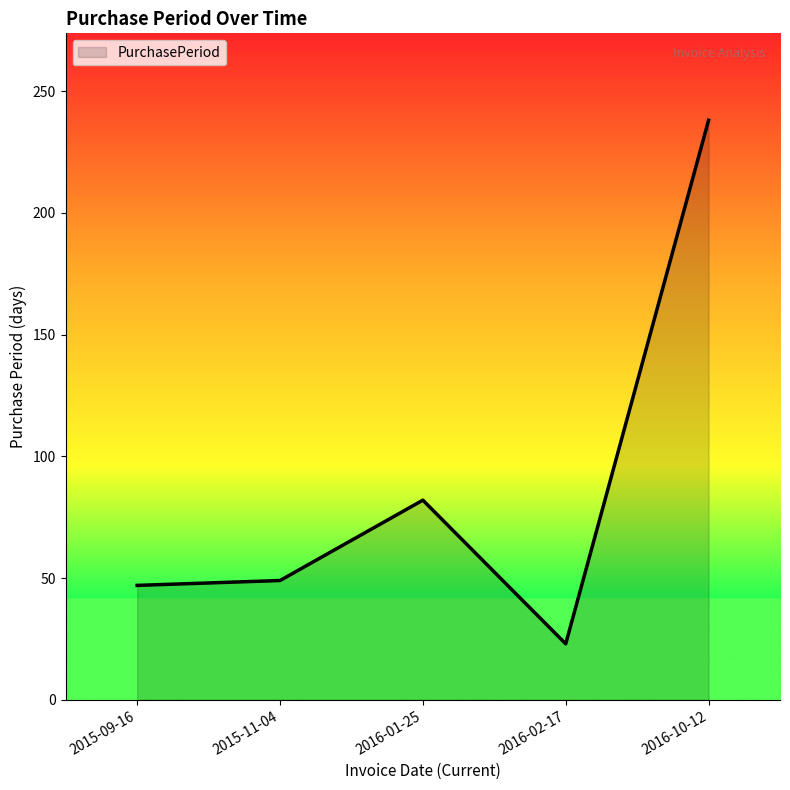

How many series are shown in this chart?

1